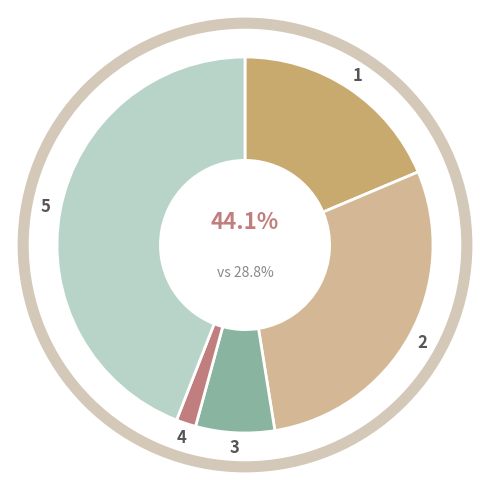

True or false: Robbery accounts for 36% of the total.

False